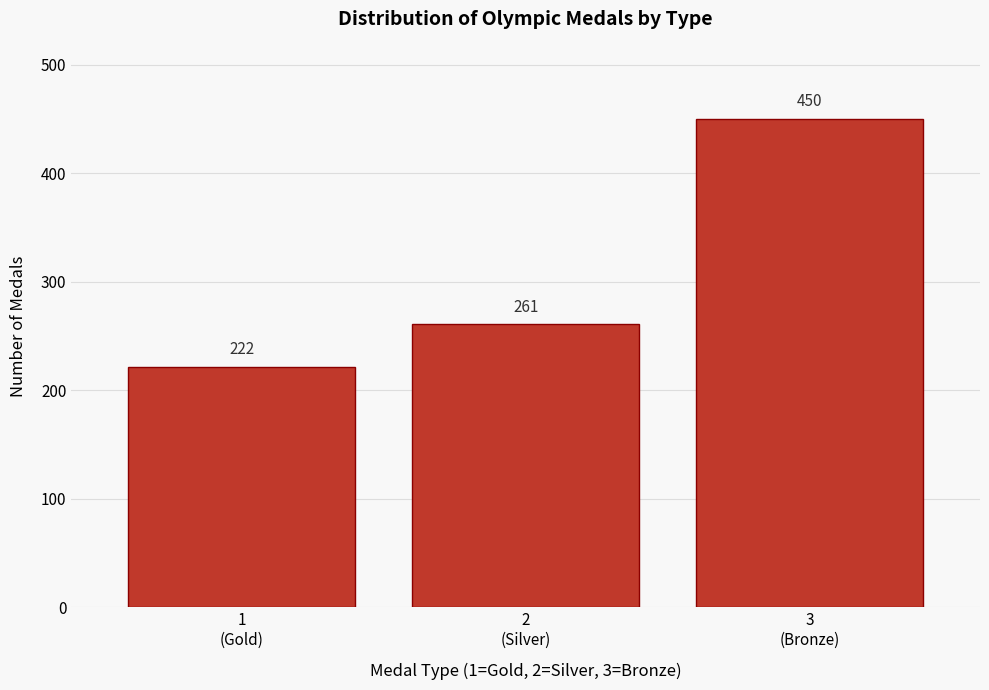

Reading left to right, extract all data points from this chart.

222	261	450